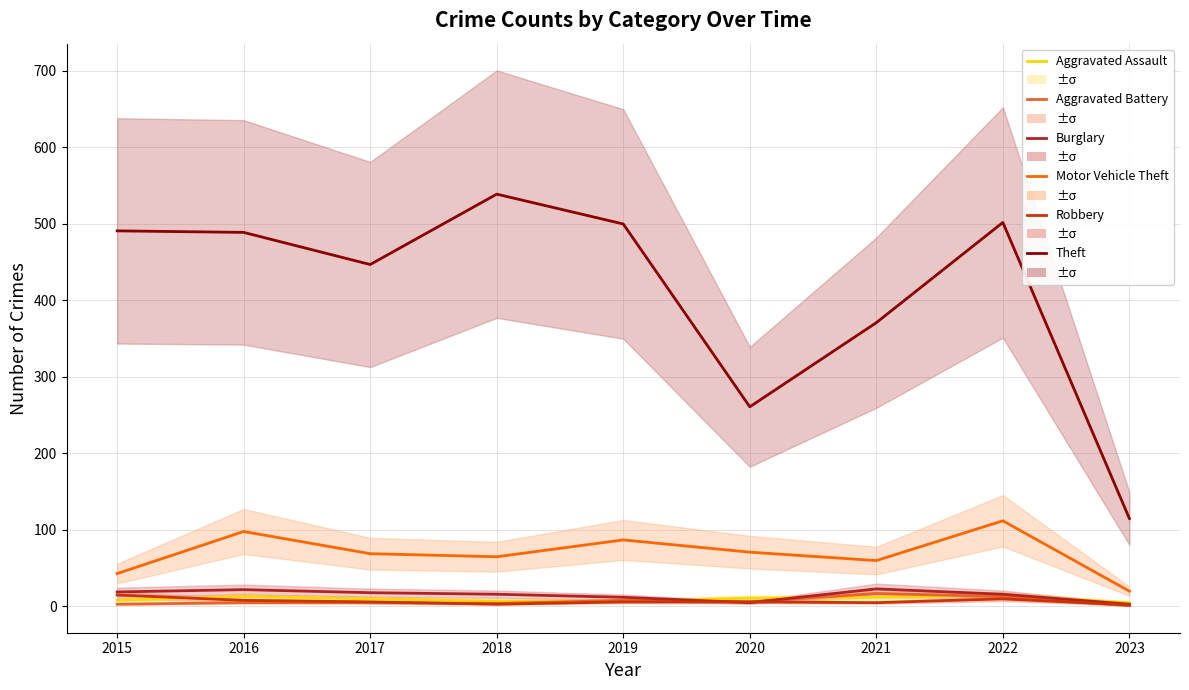

What is the difference between the maximum and second lowest values in the Burglary series?

18